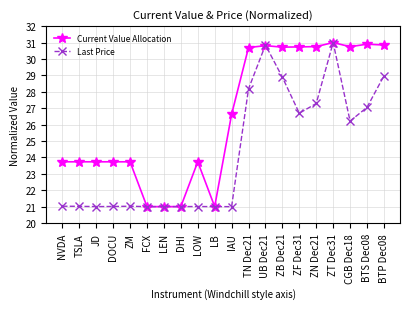

What is the label of the 19th point from the right?

TSLA